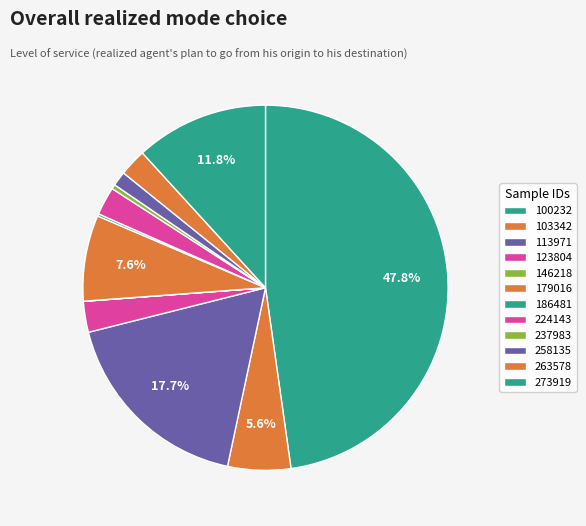

To the nearest percent, what is the combined percentage of 123804 and 146218?

3%